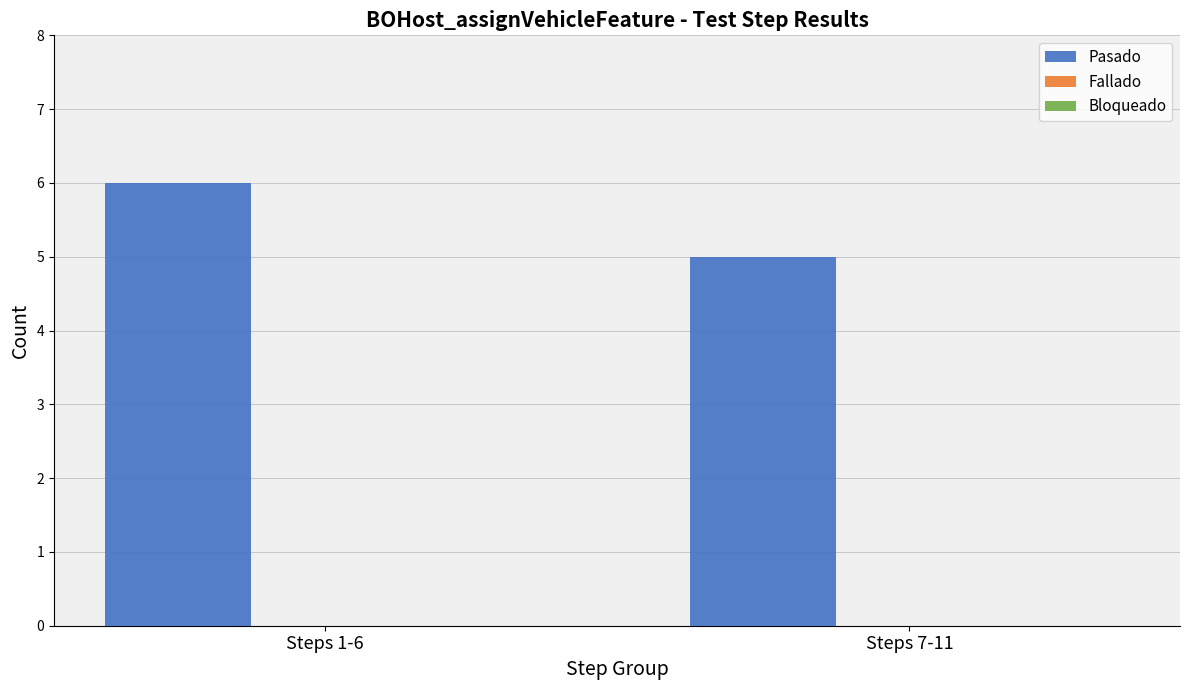

What is the smallest value displayed?

5